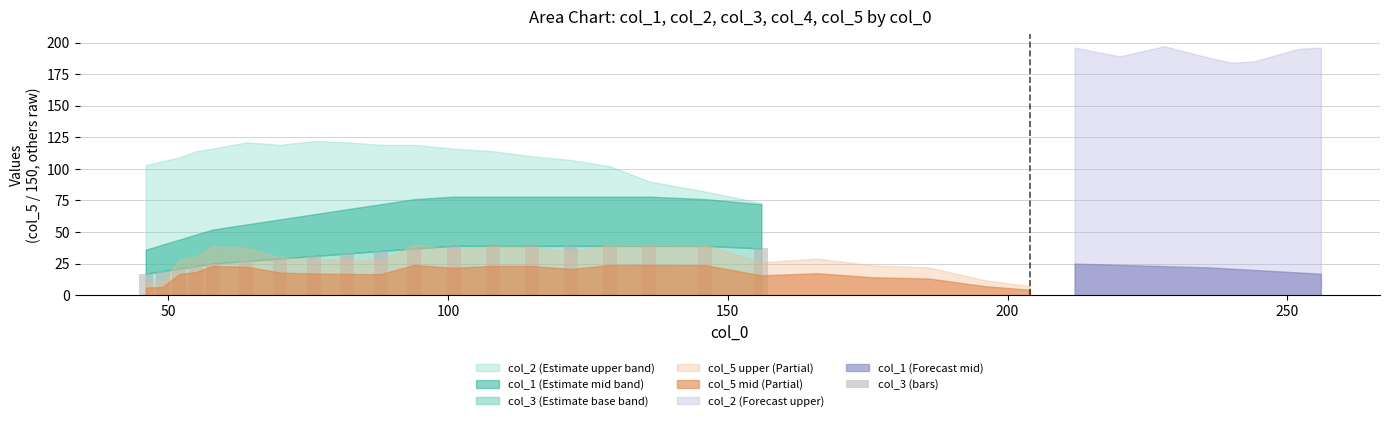

What is the value of the 4th bar from the left?

23